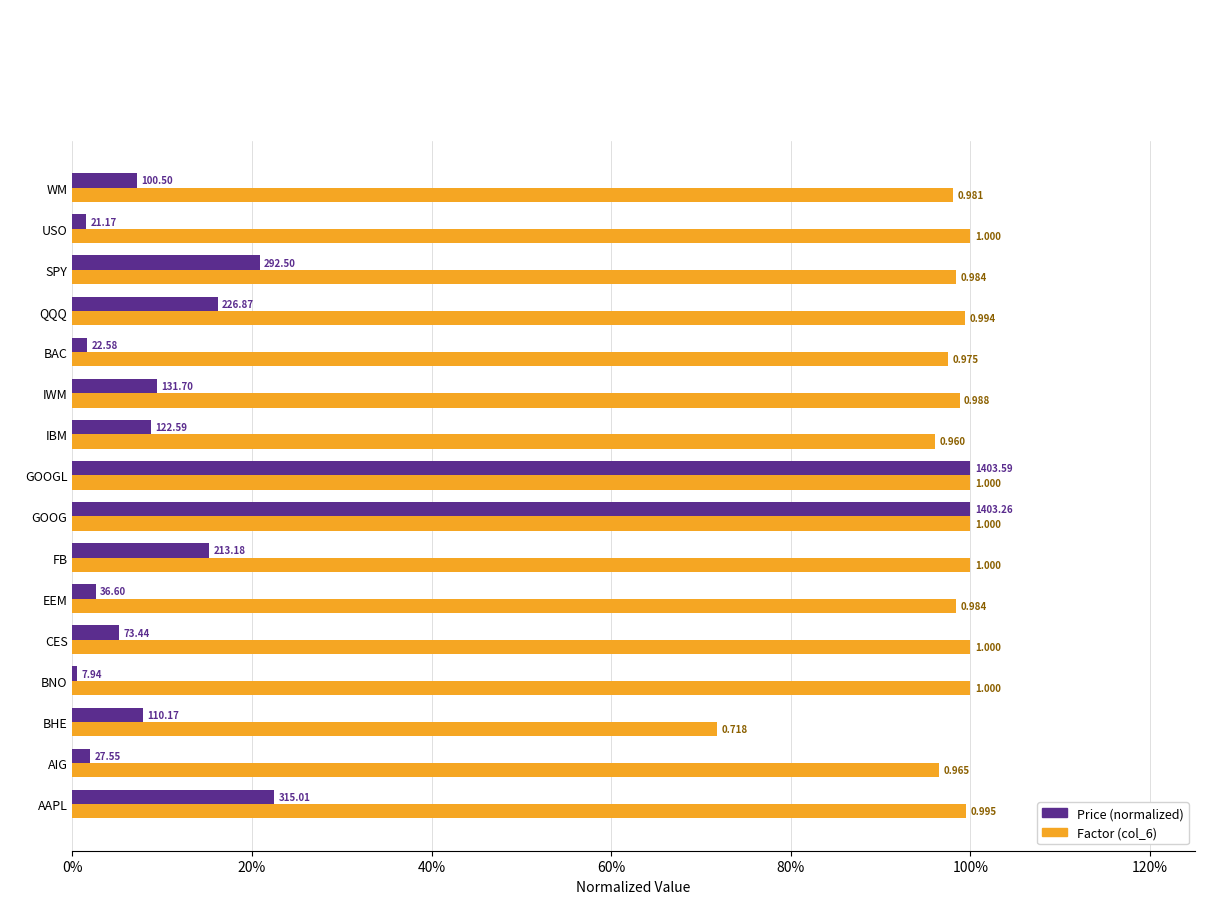

Where is Price (normalized) nearest to the value 0?

BNO